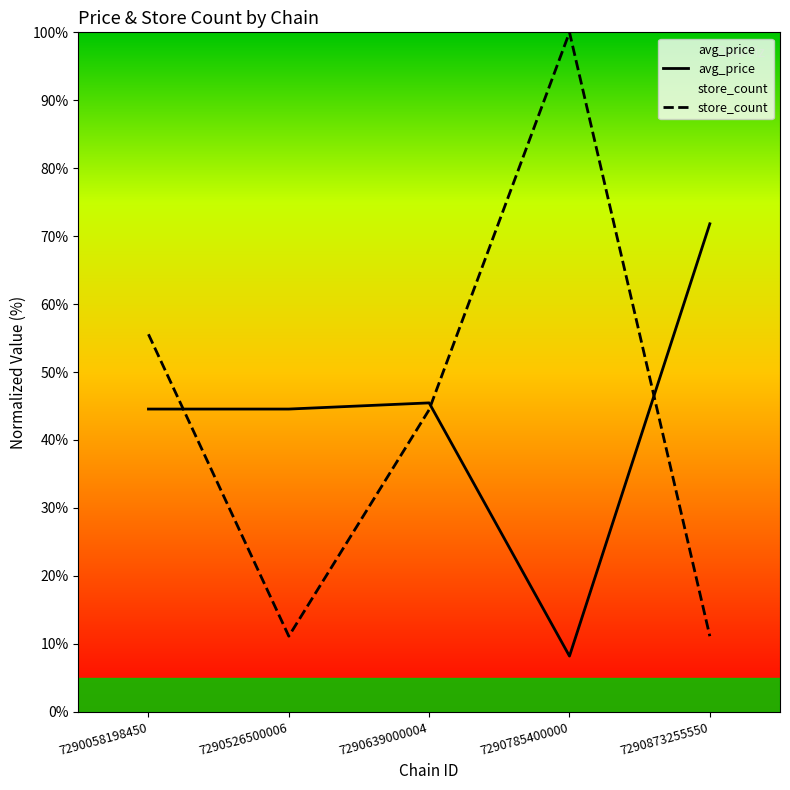

How many values in the avg_price series exceed 44?

4